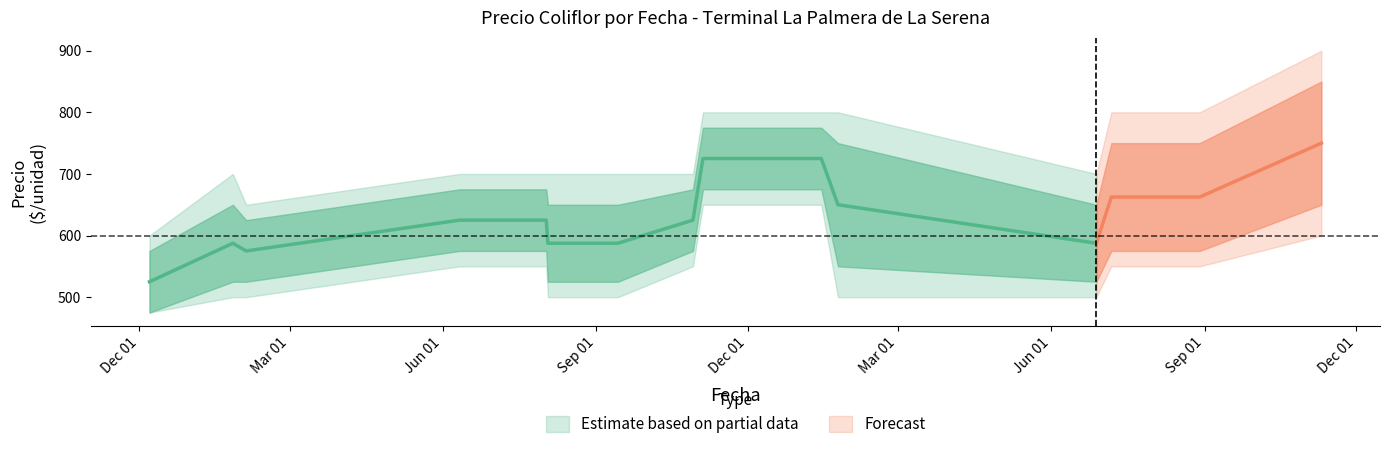

How many categories are shown in the chart?

16